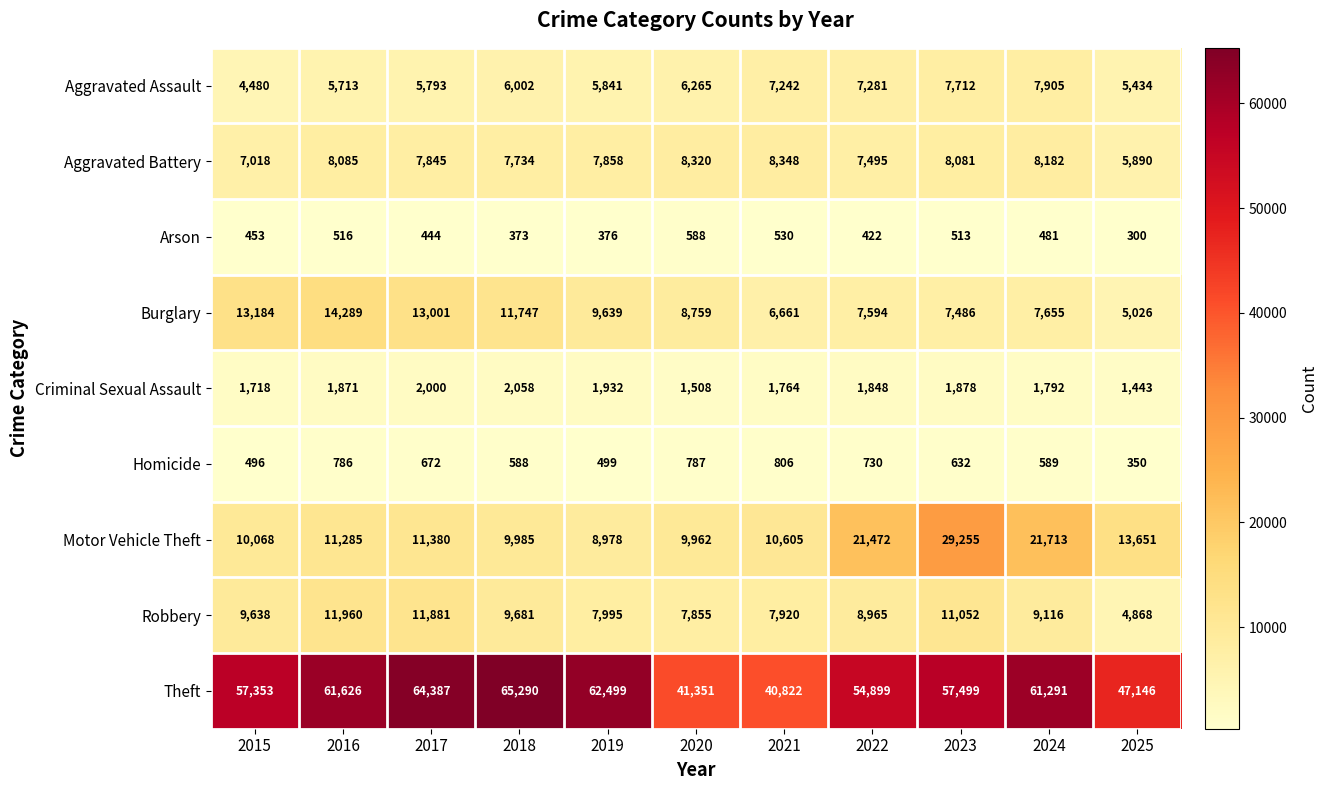

Which series has the largest total across all categories?

Theft